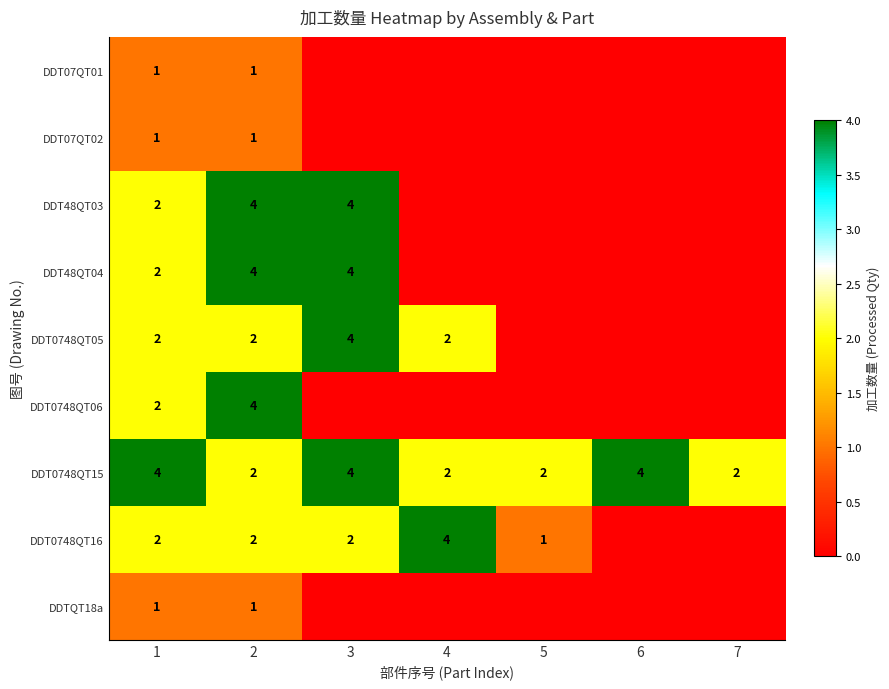

How many values in the DDT0748QT15 series exceed 2?

3